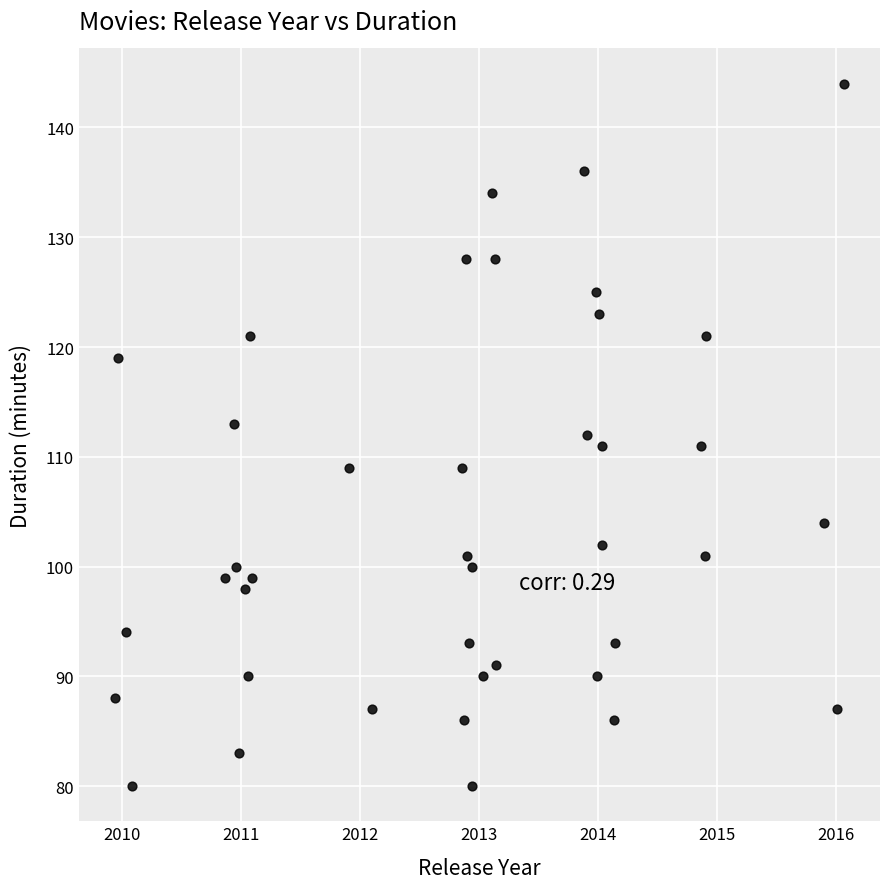

What is the range of Y values (max minus min)?

64